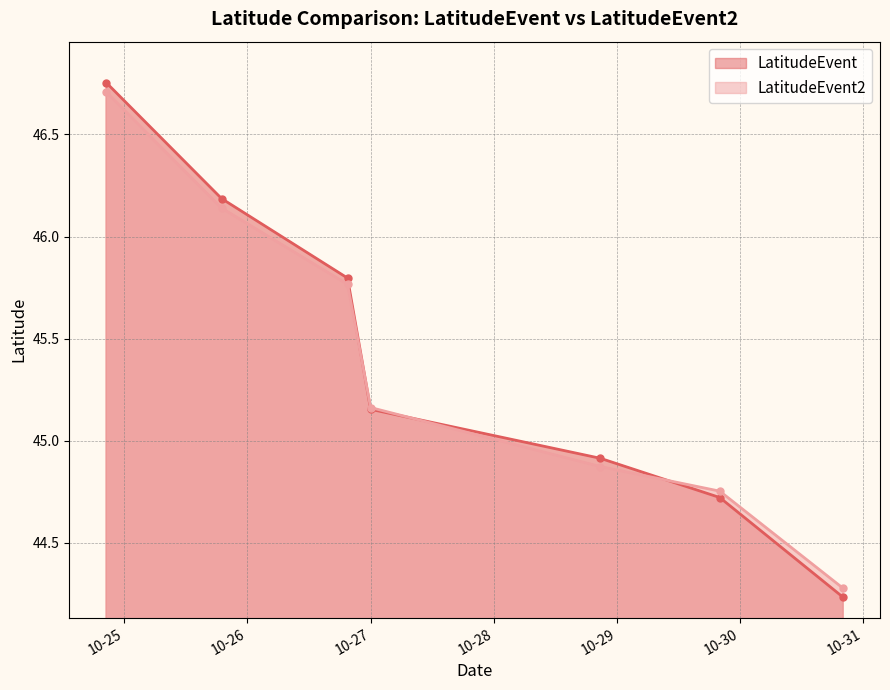

How many intersections are there between LatitudeEvent2 and LatitudeEvent?

3